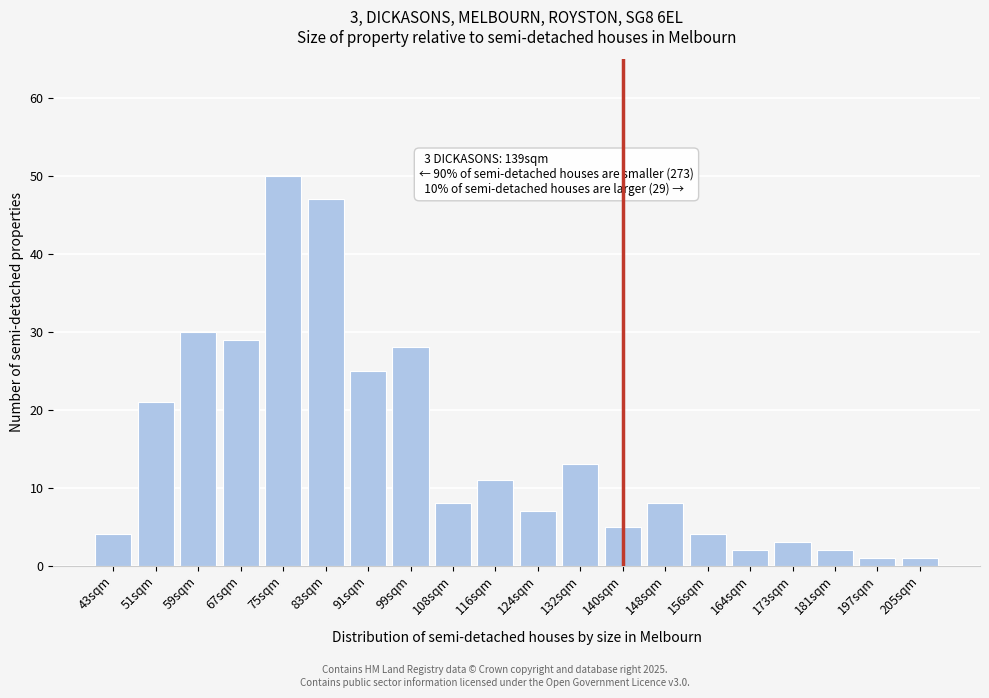

Reading right to left, what are all the values shown in this chart?

205sqm=1	197sqm=1	181sqm=2	173sqm=3	164sqm=2	156sqm=4	148sqm=8	140sqm=5	132sqm=13	124sqm=7	116sqm=11	108sqm=8	99sqm=28	91sqm=25	83sqm=47	75sqm=50	67sqm=29	59sqm=30	51sqm=21	43sqm=4